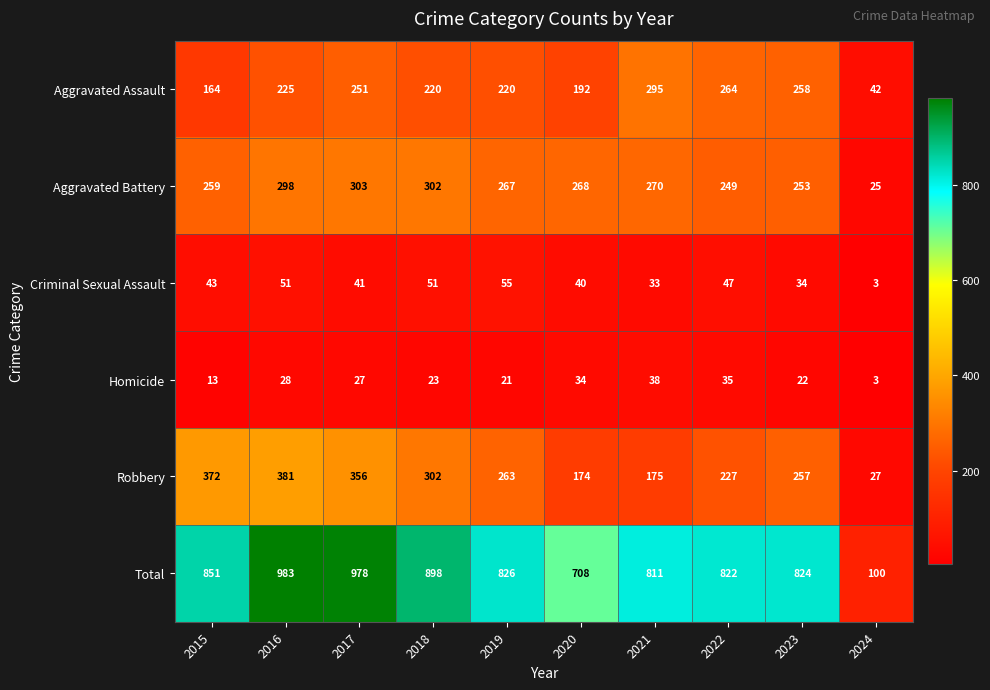

Which label corresponds to the smallest value in the chart?

2024